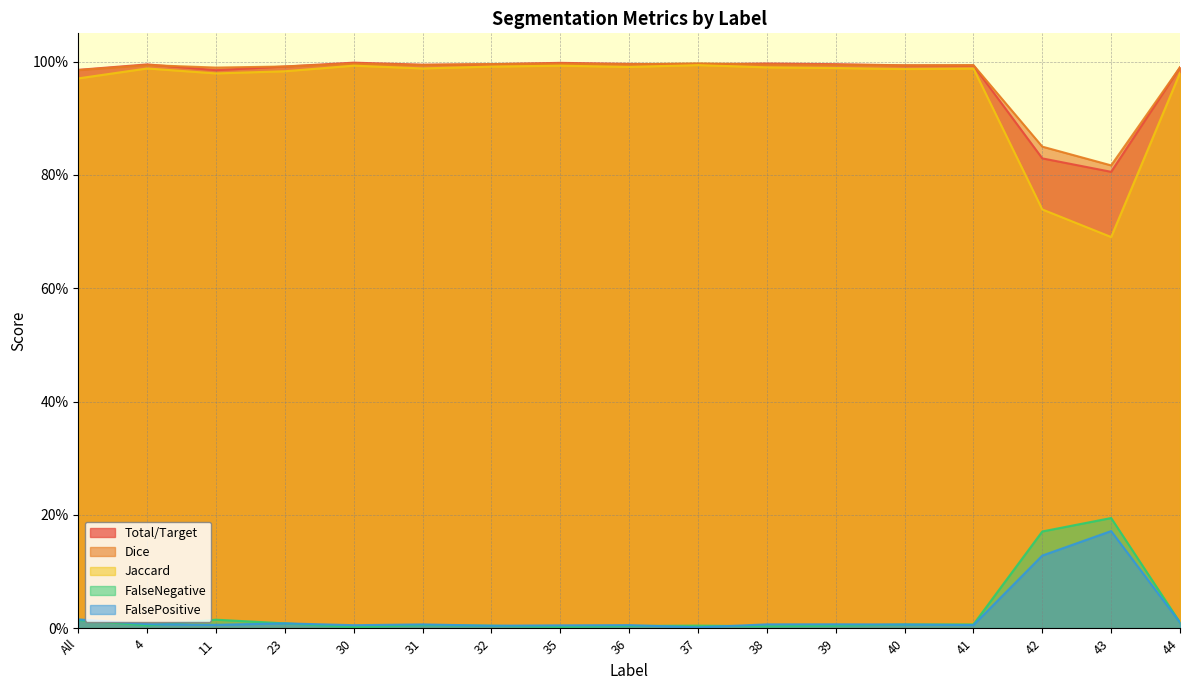

Does the chart display data point markers on the line(s)?

No